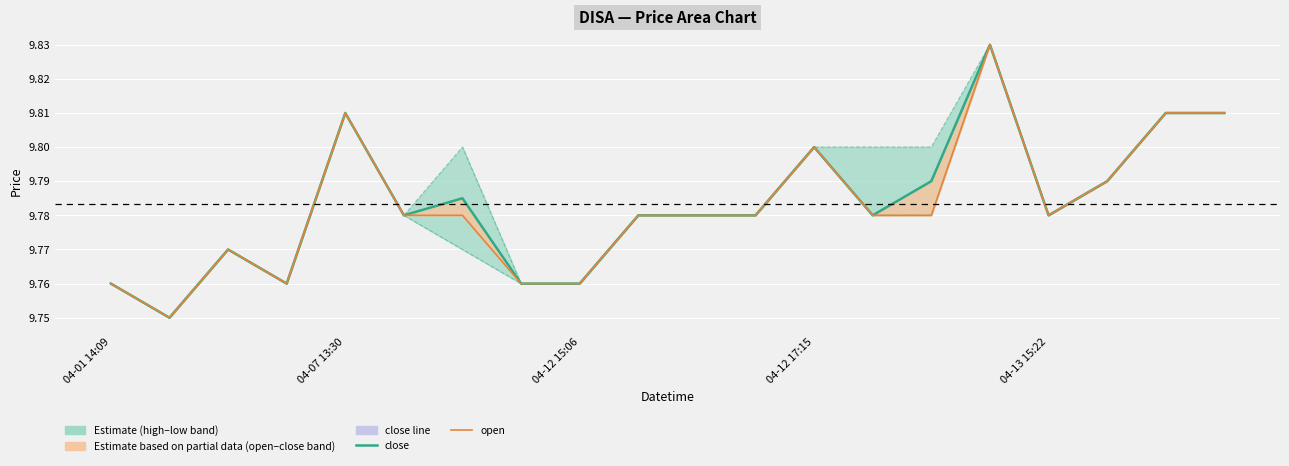

The low series shows 9.8 at 18. True or false?

True